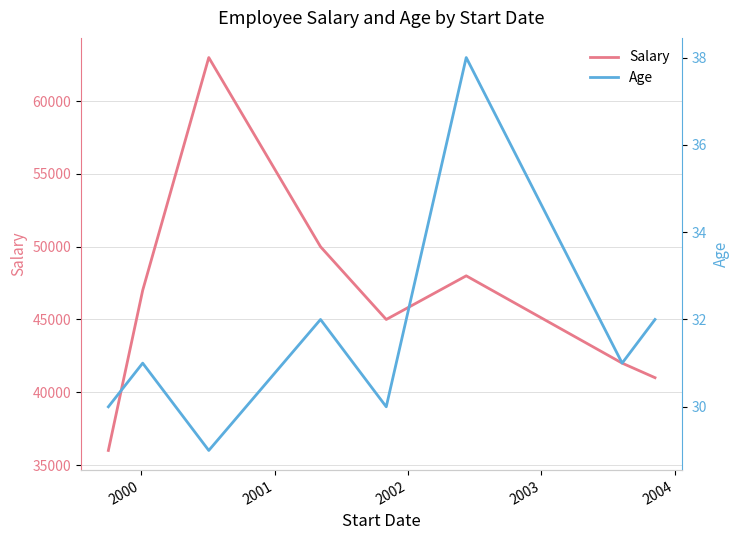

True or false: Salary and Age cross at least once.

False